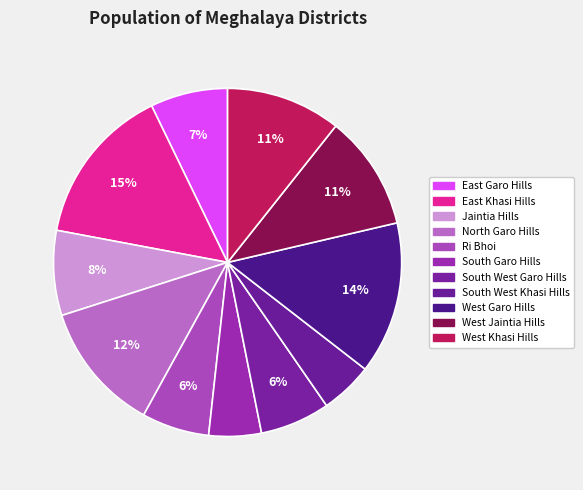

Which category has the biggest portion of the pie?

East Khasi Hills